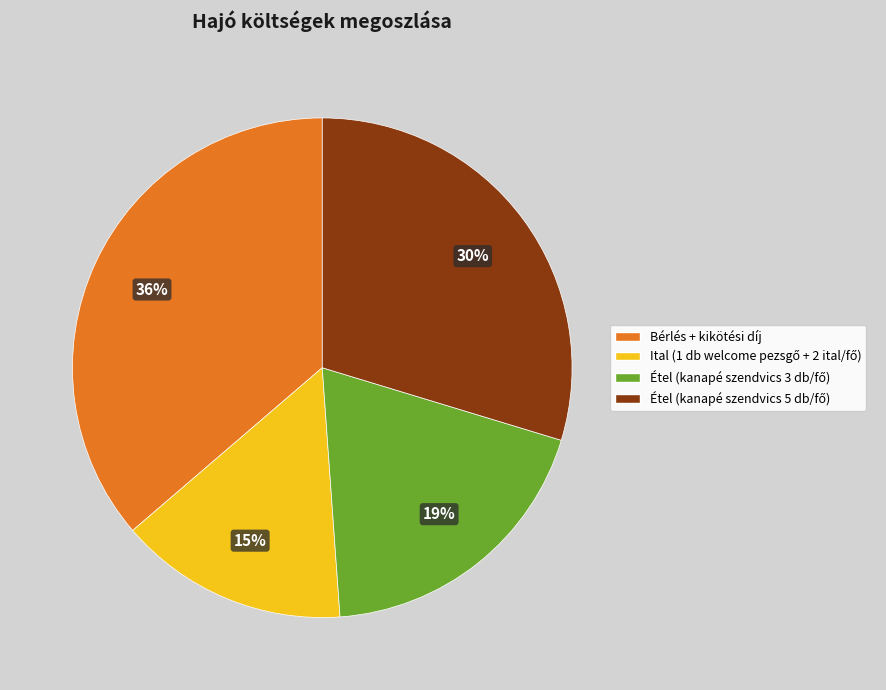

To the nearest percent, what is the average slice percentage?

25%